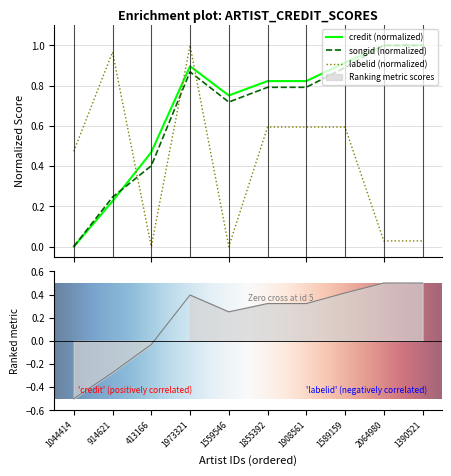

How many lines are shown in the chart?

3